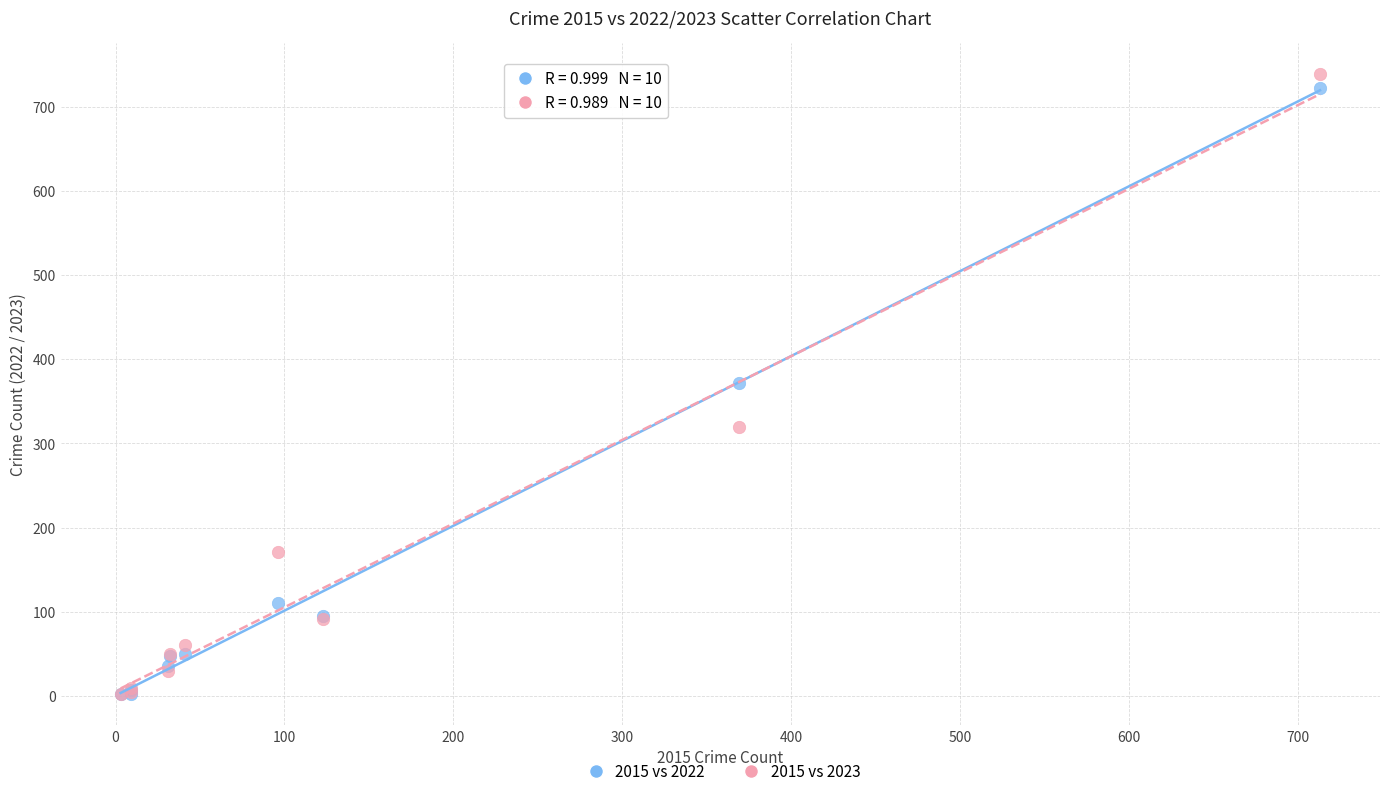

In the 2015 vs 2022 series, what Y value is closest to 362?

372